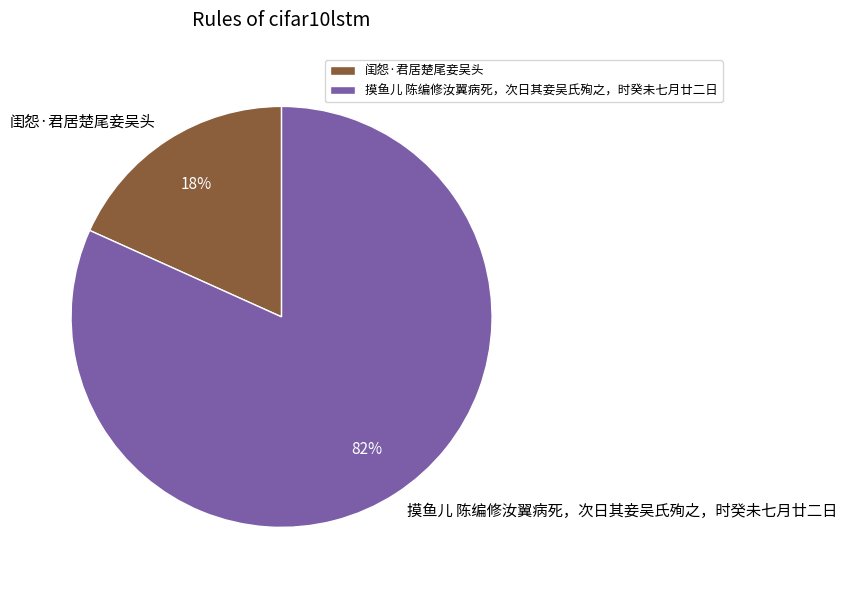

Is there a majority slice in this chart?

Yes